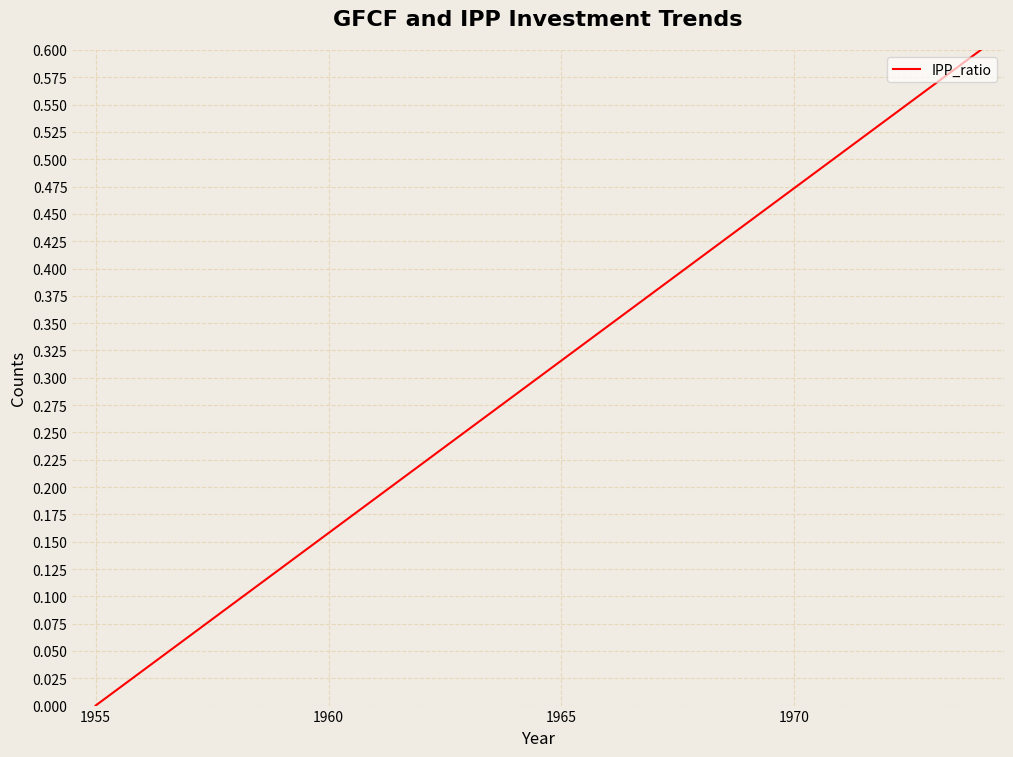

Which label corresponds to the smallest value in the chart?

1955